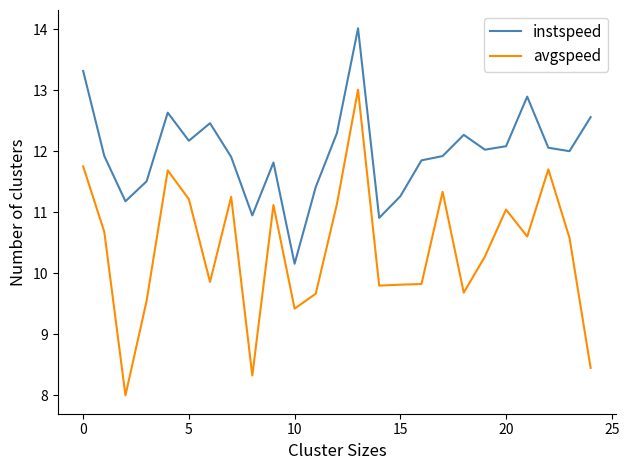

Which series has the largest range (max minus min)?

avgspeed